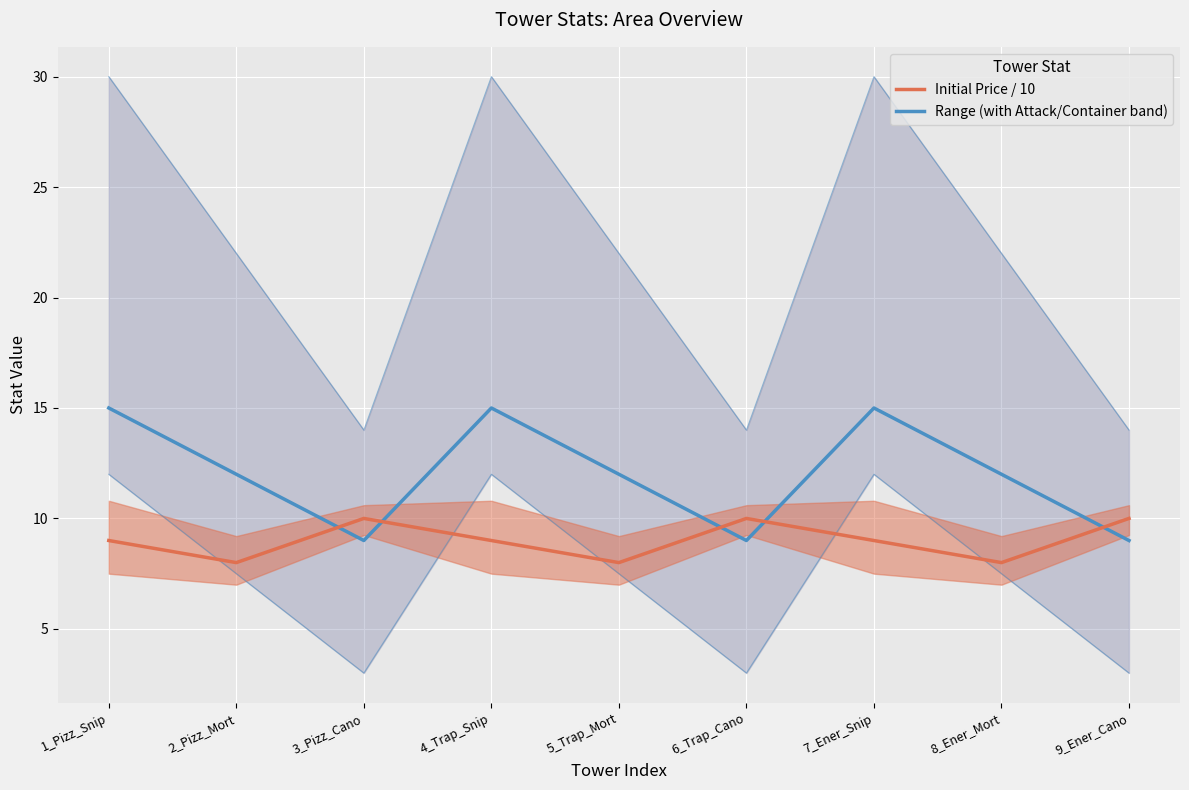

Where is the first local maximum for Range?

4_Trap_Snip